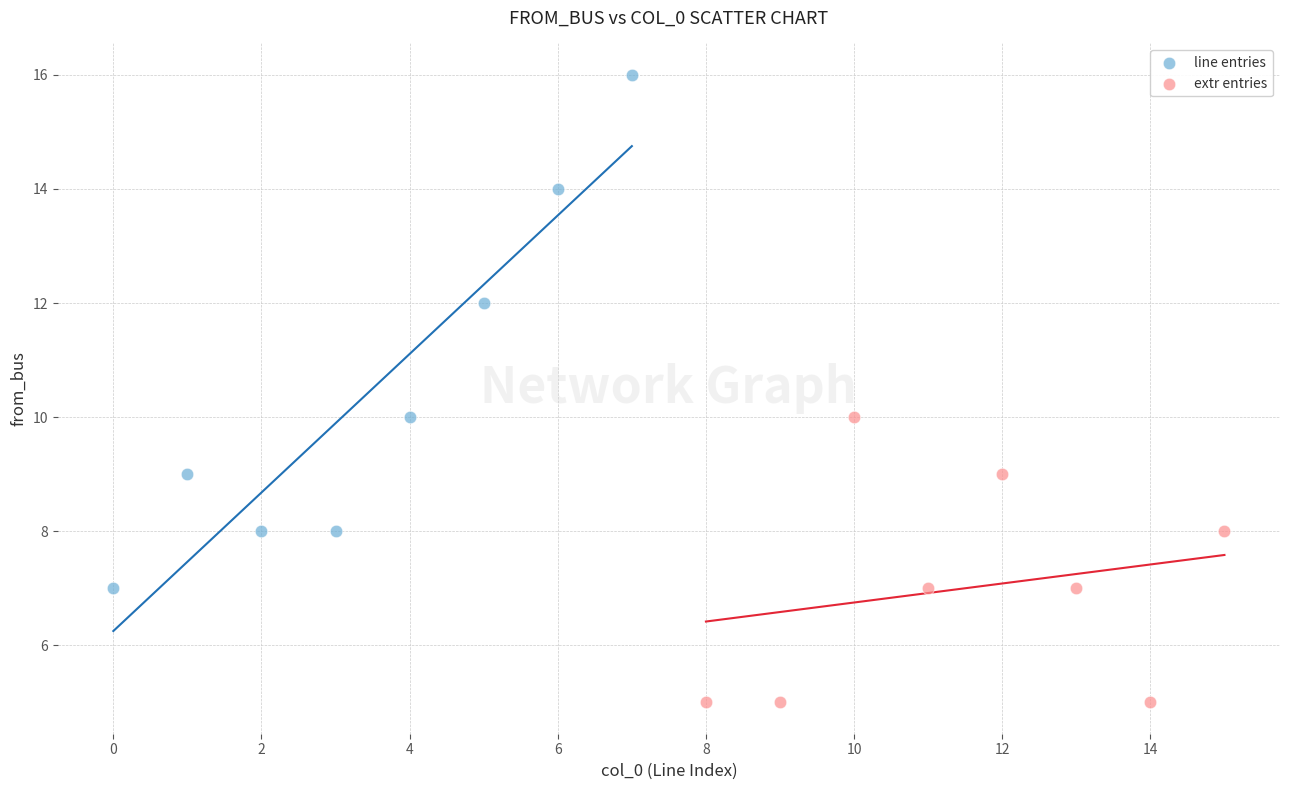

Which series has the largest Y range (max minus min)?

line entries